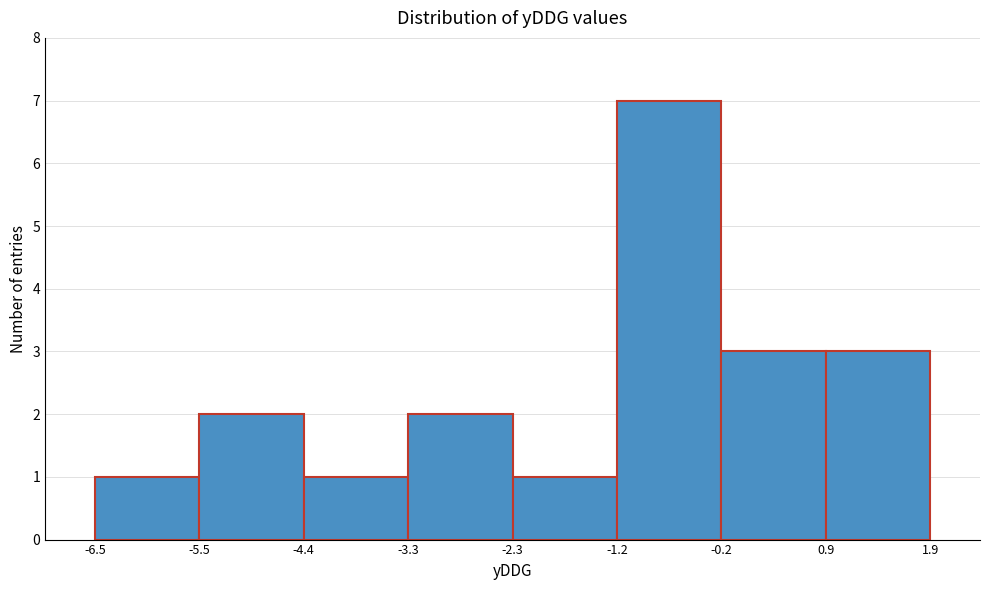

Reading left to right, transcribe this chart: for each bar, give the range it covers on the x-axis and its height. The values are not printed on the chart, so give them approximately, as read against the axis.

-6.5 to -5.5: 1
-5.5 to -4.4: 2
-4.4 to -3.3: 1
-3.3 to -2.3: 2
-2.3 to -1.2: 1
-1.2 to -0.2: 7
-0.2 to 0.9: 3
0.9 to 1.9: 3